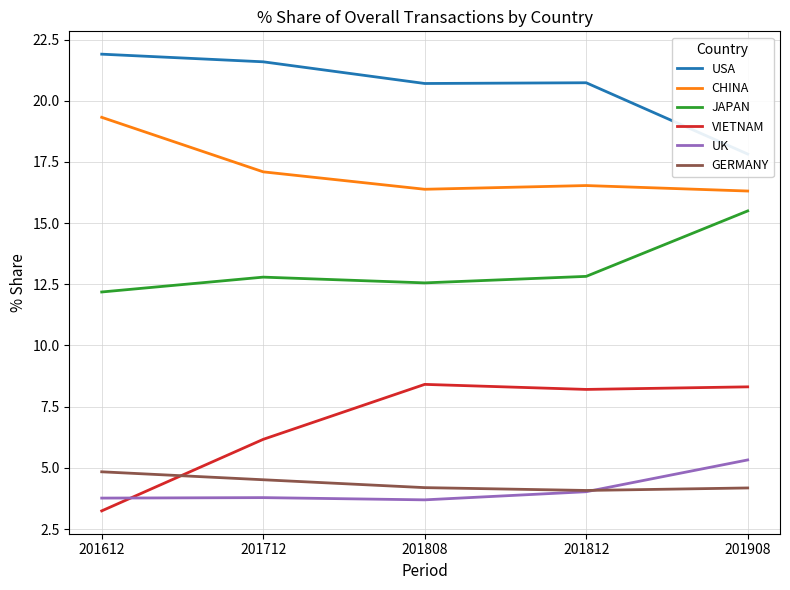

Which category has the lowest value in the CHINA series?

201908